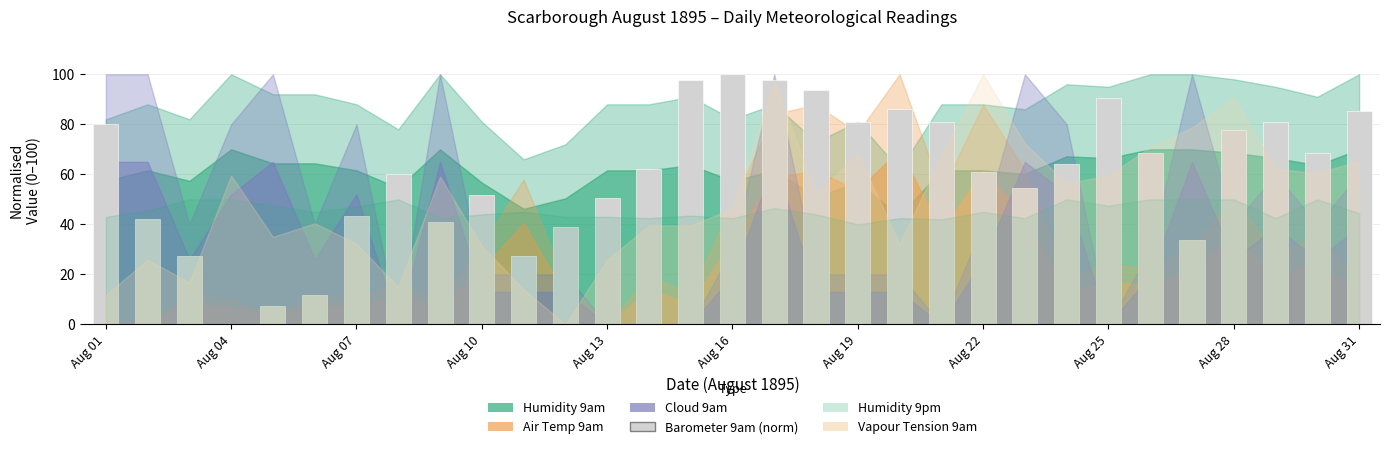

What is the maximum value shown in the chart?

100.0